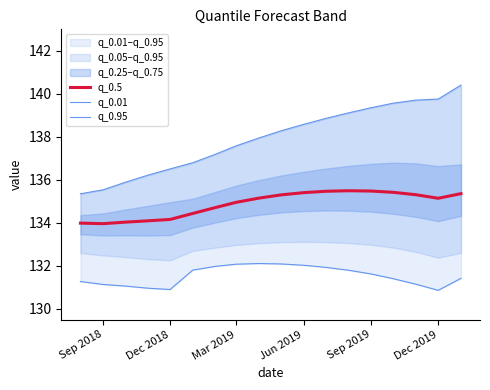

True or false: q_0.5 and q_0.01 intersect in this chart.

False